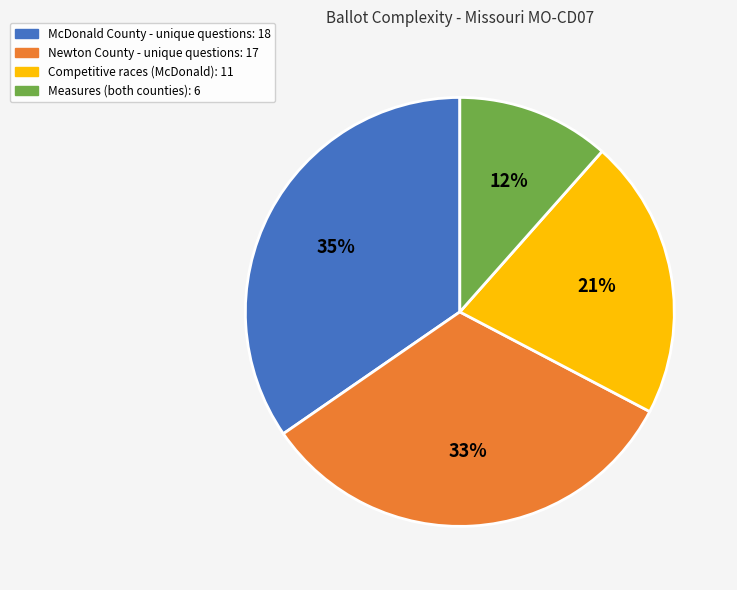

To the nearest percent, what is the average slice percentage?

25%